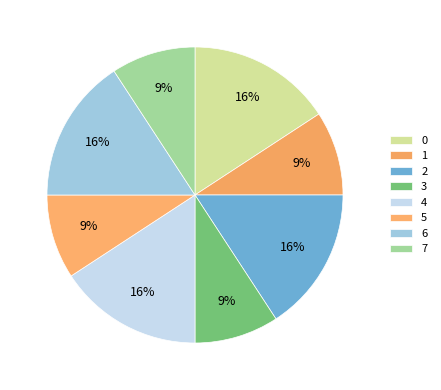

Rank the categories by value from highest to lowest.

0, 2, 4, 6, 1, 3, 5, 7